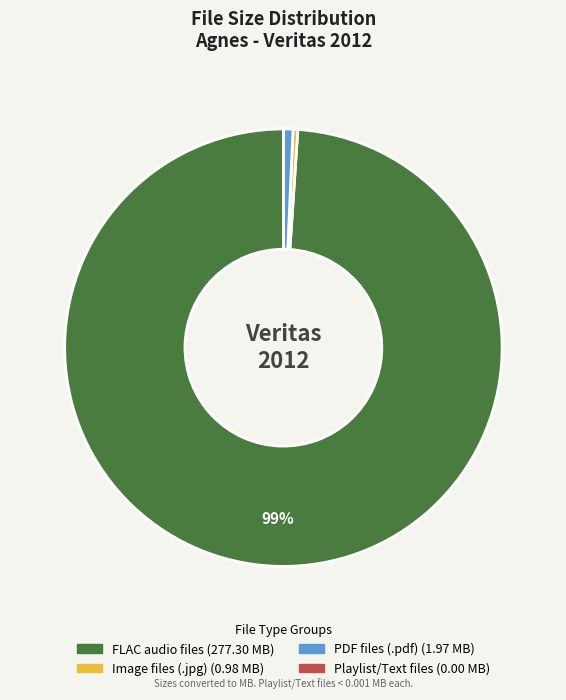

To the nearest percent, what is the difference between the largest and smallest slice percentages?

99%